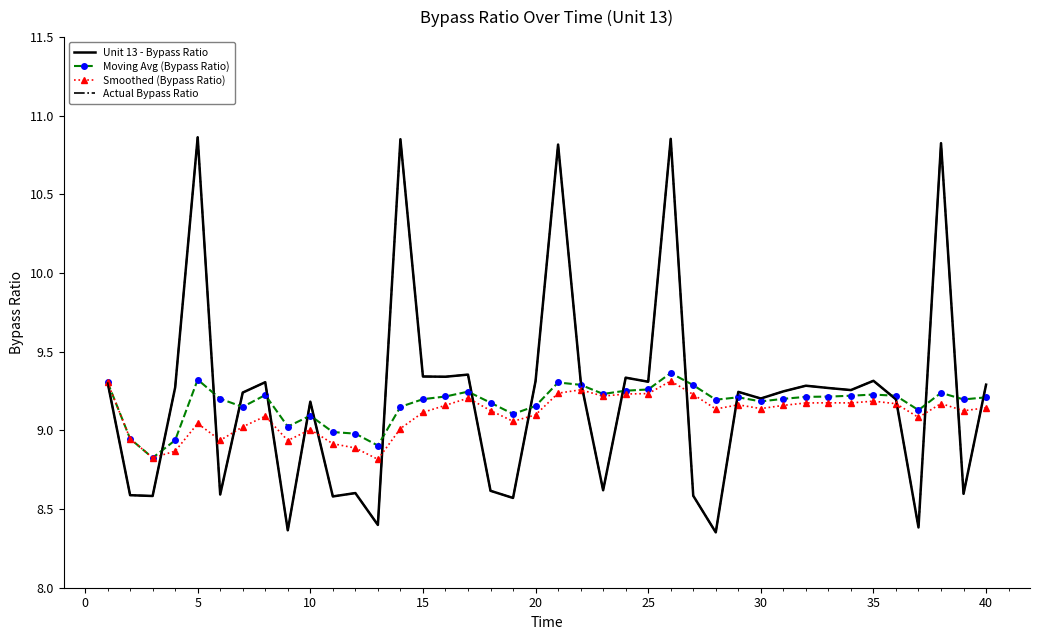

Count the number of data series in this chart.

4